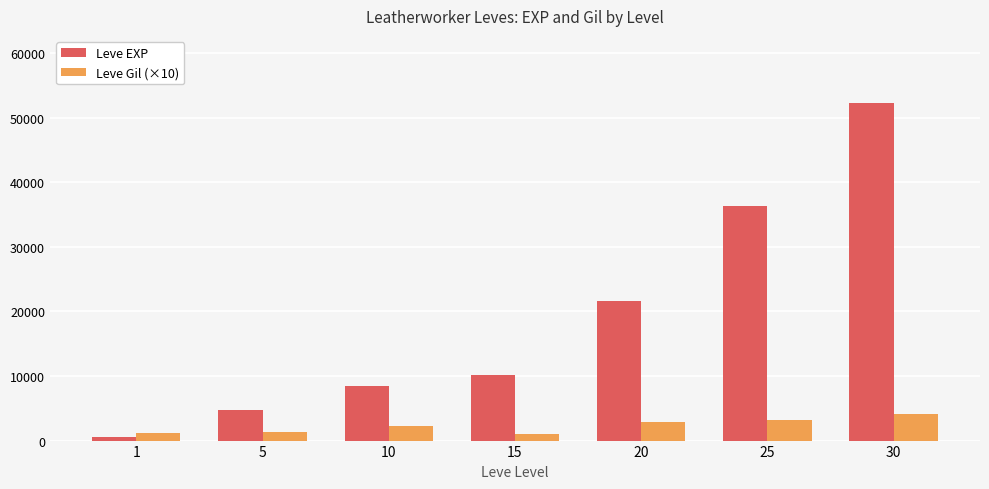

Which series has the largest total across all categories?

Leve EXP